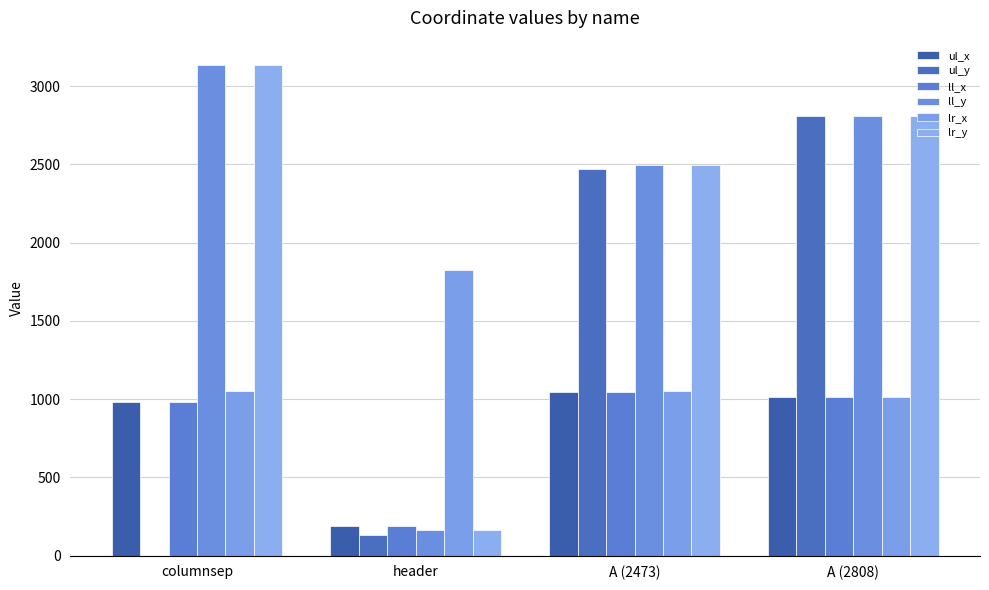

What are all the series names shown in the legend?

ul_x, ul_y, ll_x, ll_y, lr_x, lr_y